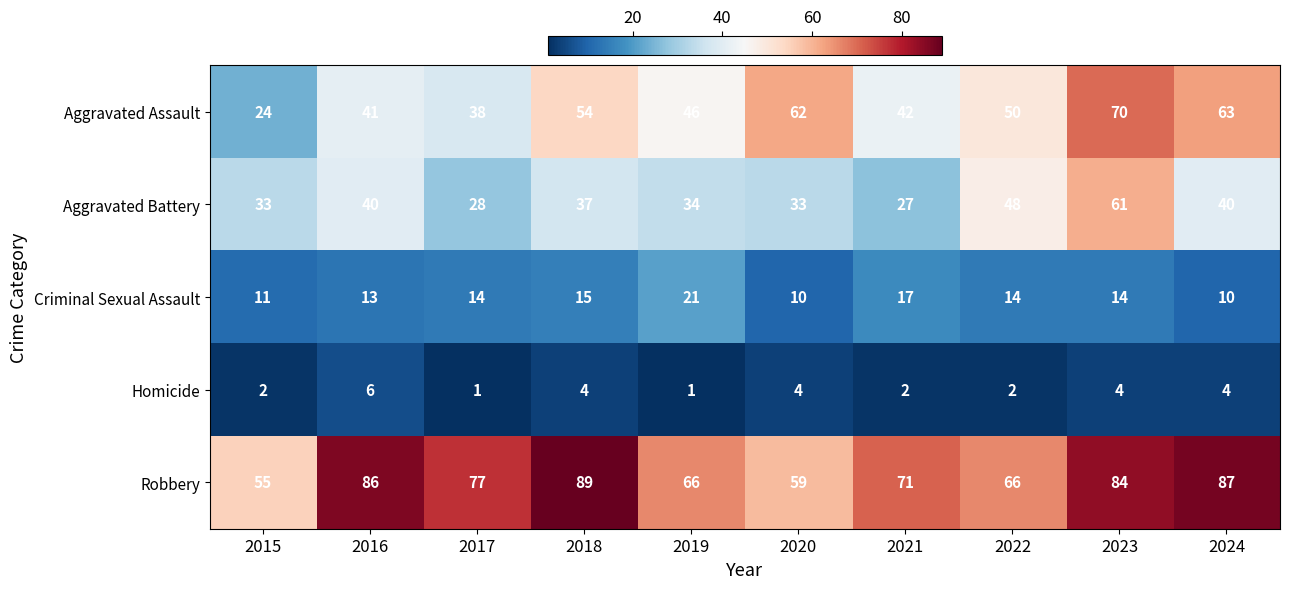

Rank the series by their maximum value, from highest to lowest.

Robbery, Aggravated Assault, Aggravated Battery, Criminal Sexual Assault, Homicide